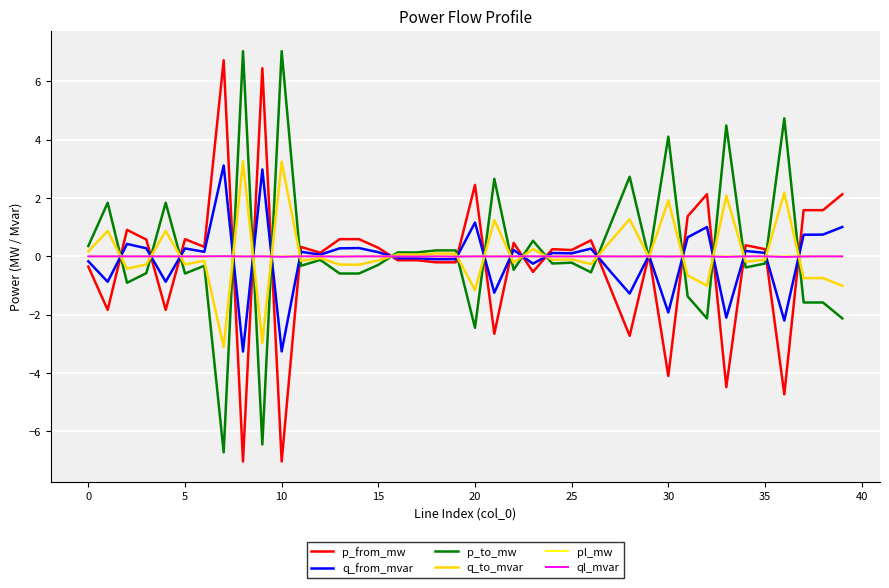

What is the lowest value of the q_from_mvar series?

-3.3